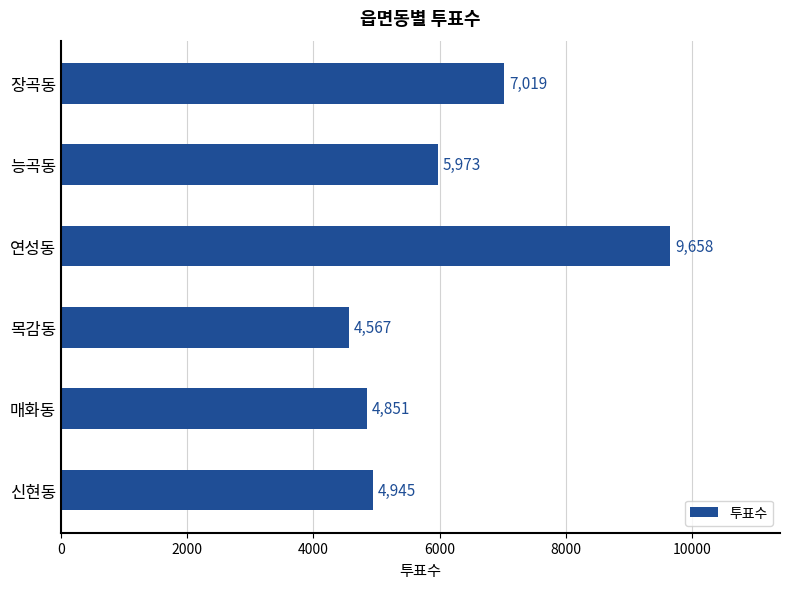

True or false: the data shows 5973 at 능곡동.

True